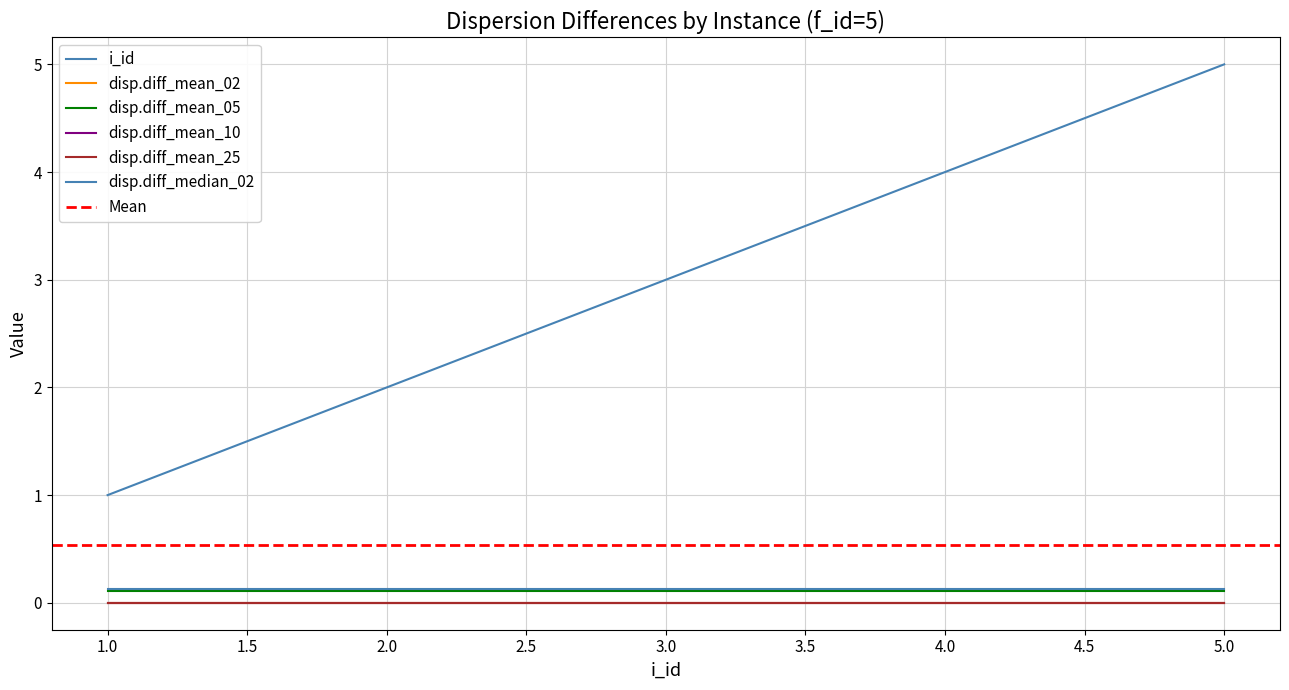

Is this an area chart (filled region under the line)?

No